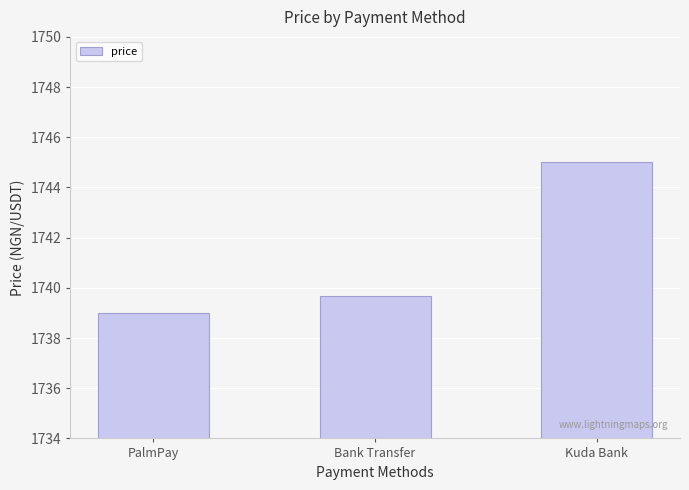

Rank the categories by value from lowest to highest.

PalmPay, Bank Transfer, Kuda Bank